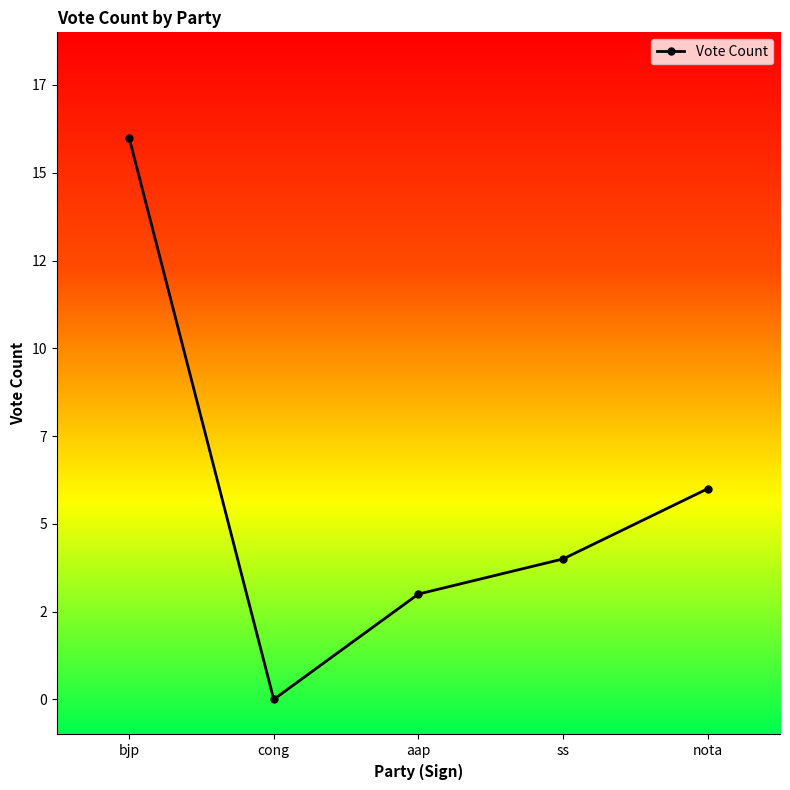

What is the change in value from cong to nota?

+6